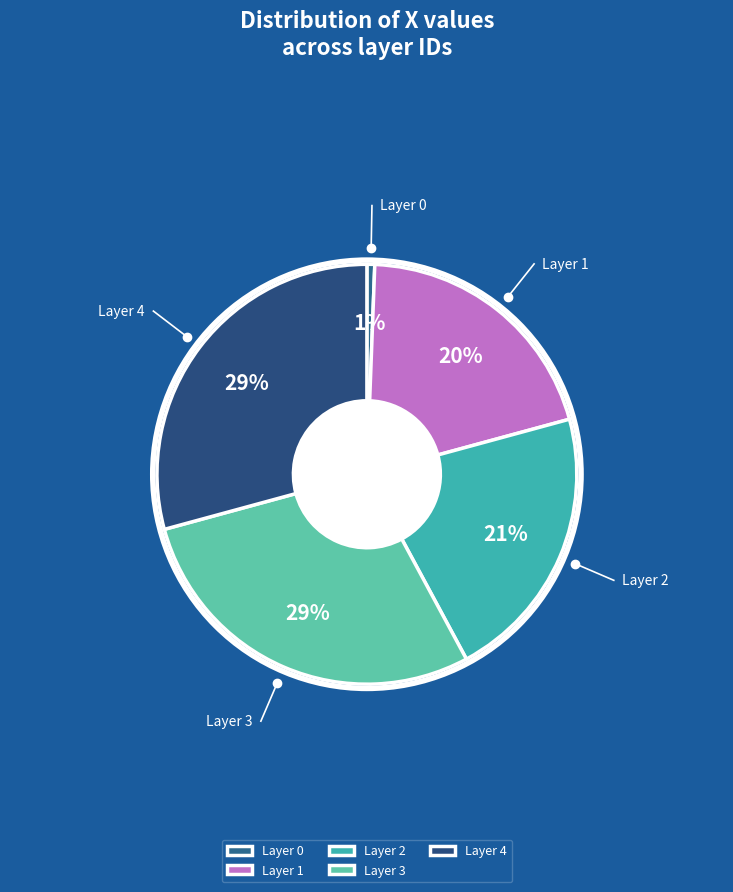

How many segments does this pie chart have?

5